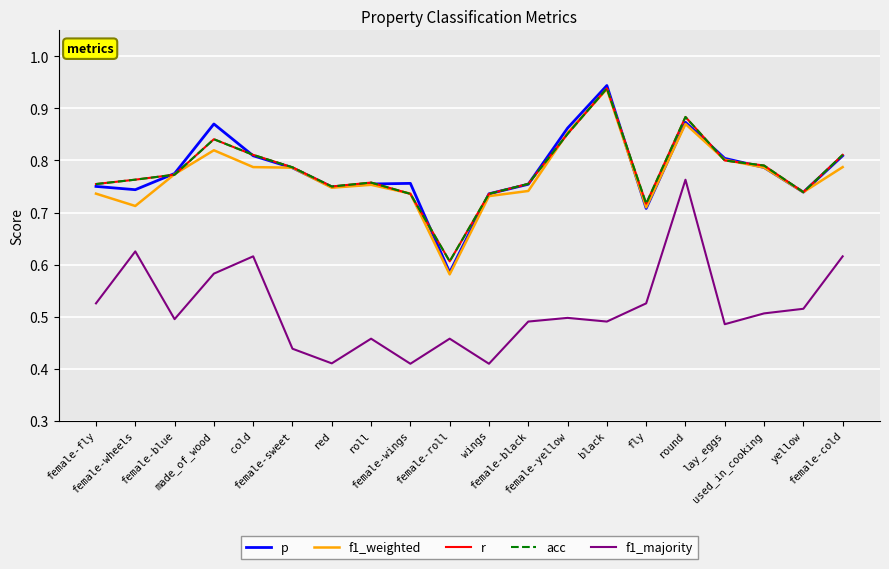

How many interior local peaks does the p series have?

4